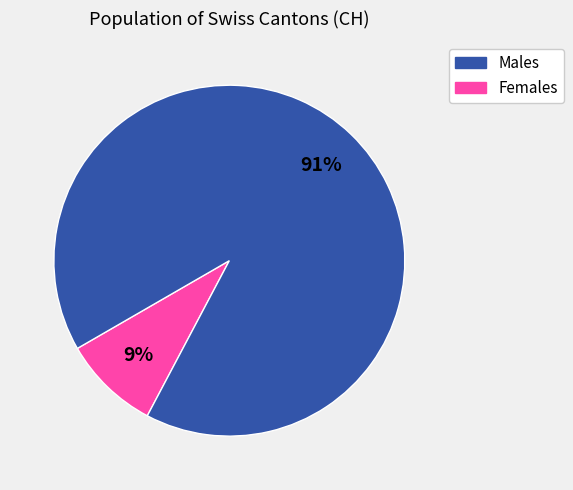

To the nearest percent, what is the difference between the Males and Females slice percentages?

82%